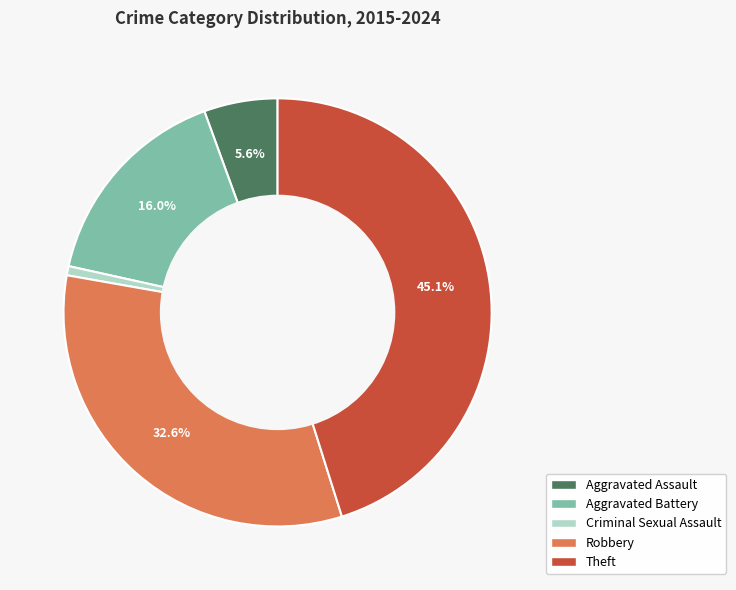

Between Aggravated Assault and Theft, which is larger?

Theft